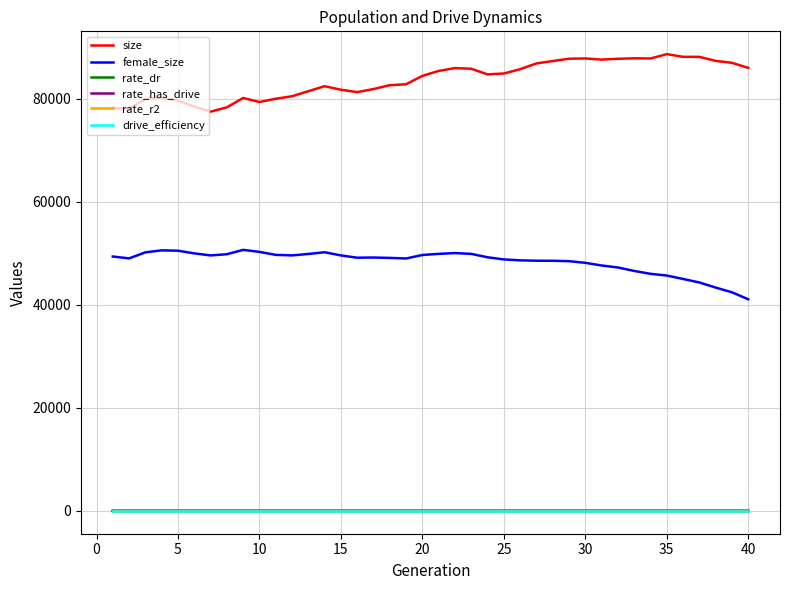

What is the maximum value shown in the chart?

88631.0